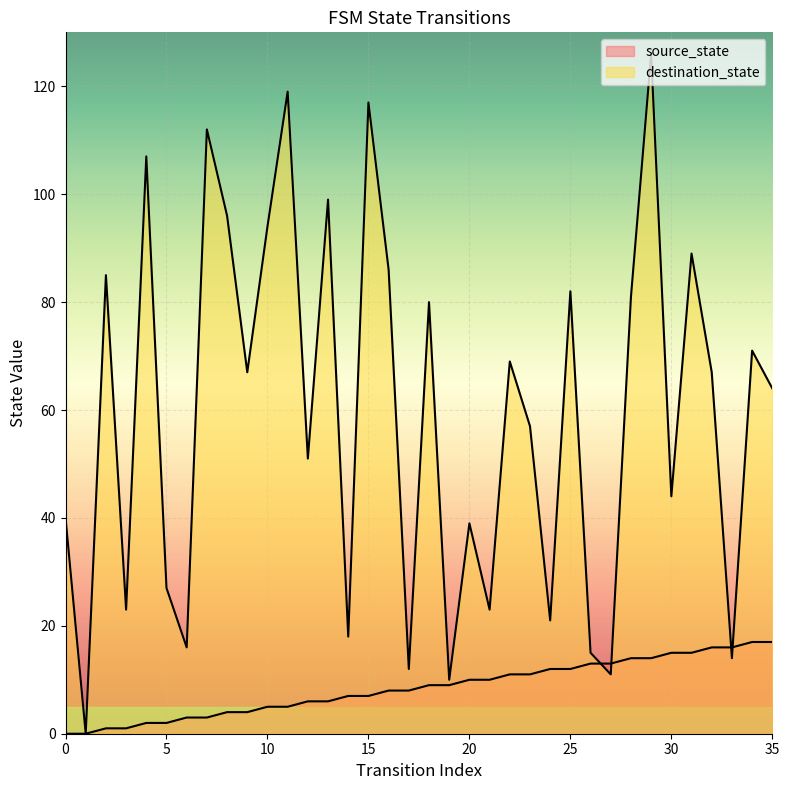

At which label does source_state first exceed 9?

20